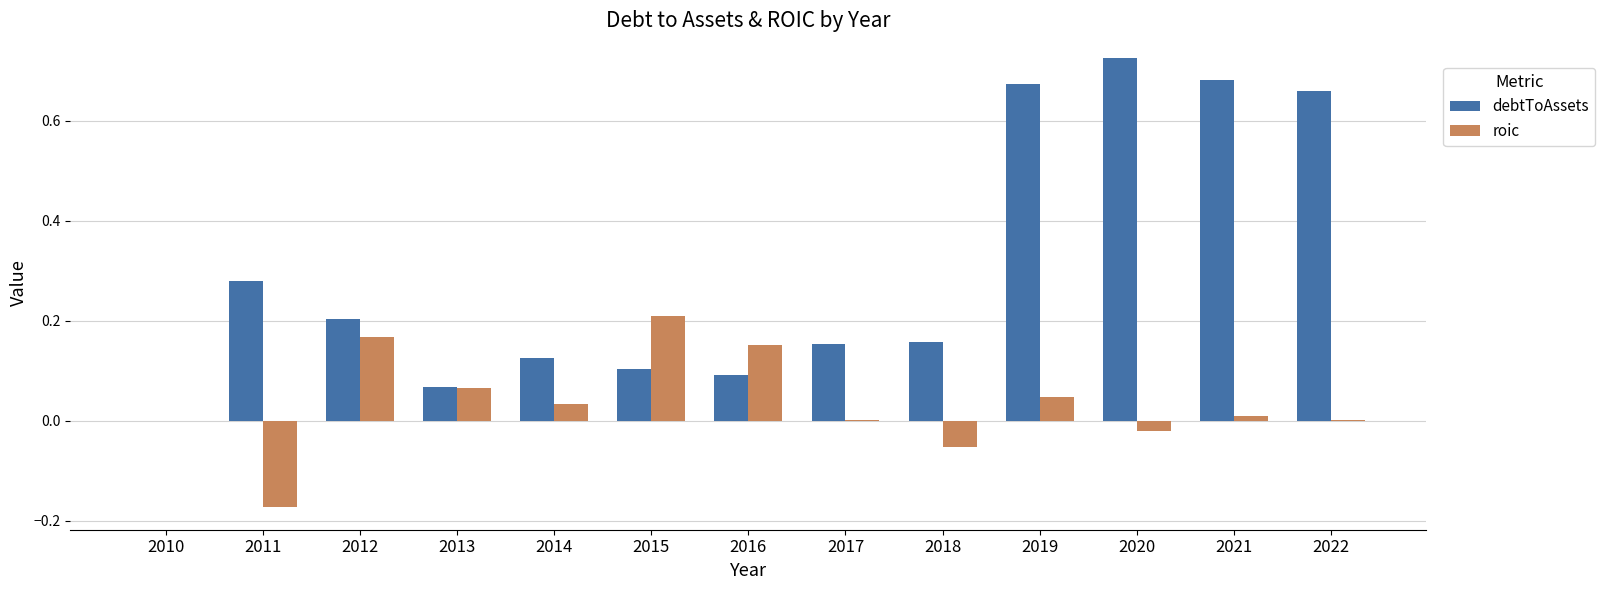

What are all the series names shown in the legend?

debtToAssets, roic